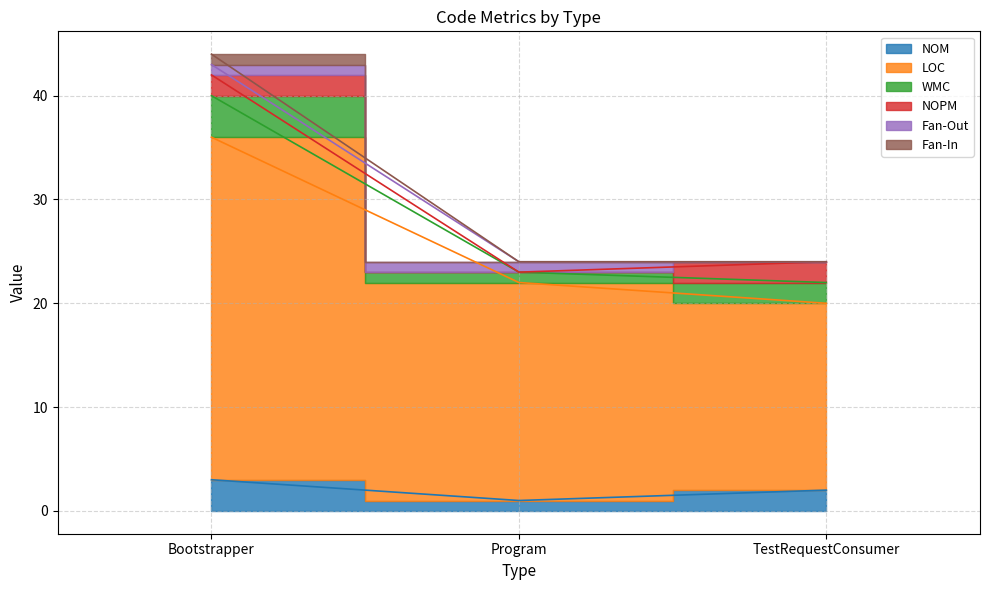

Is it true that NOM equals 3 at Bootstrapper?

True